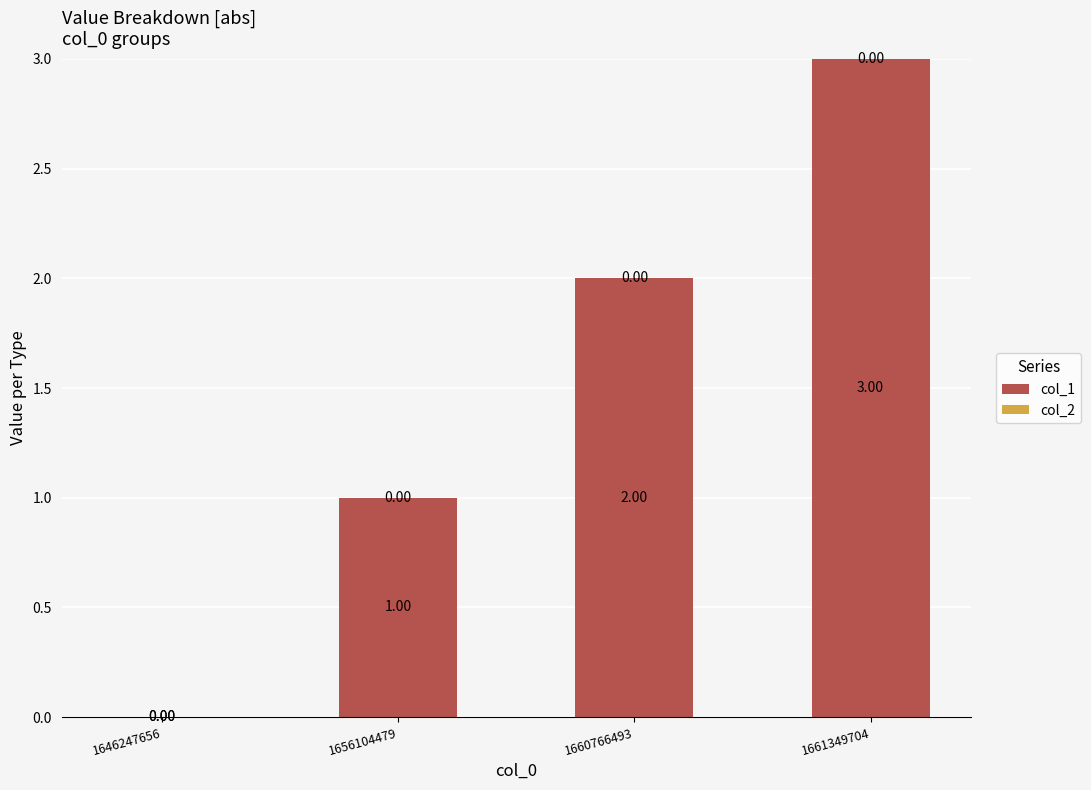

What is the change in value from 1646247656 to 1661349704?

+3